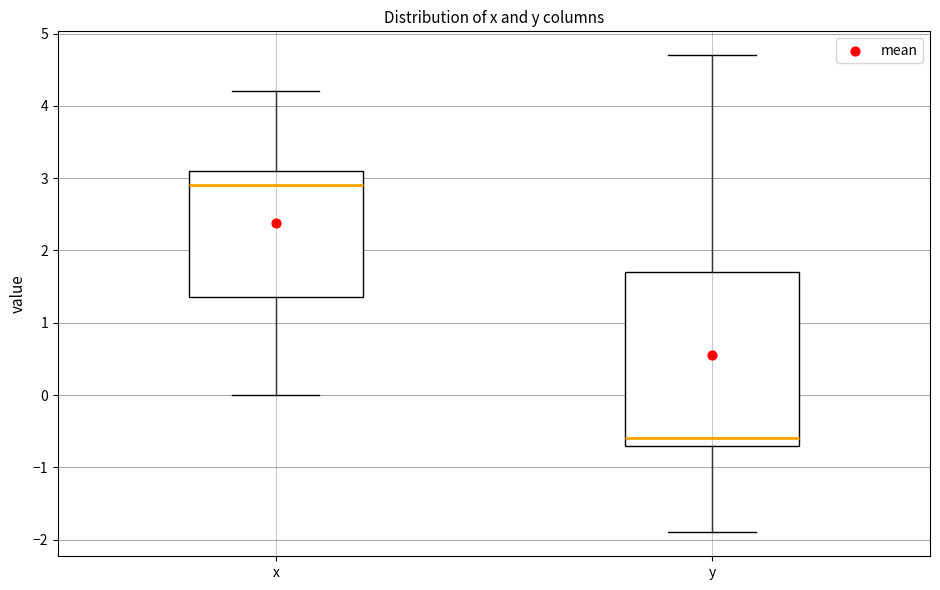

Reading left to right, transcribe this box plot: for each box, give where its median line is, the range the box spans, and where its two whiskers end, as read against the y-axis. The values are not printed on the chart, so give them approximately, as read against the axis.

x: median 2.9, box 1.4 to 3.1, whiskers 0.0 to 4.2
y: median -0.6, box -0.7 to 1.7, whiskers -1.9 to 4.7